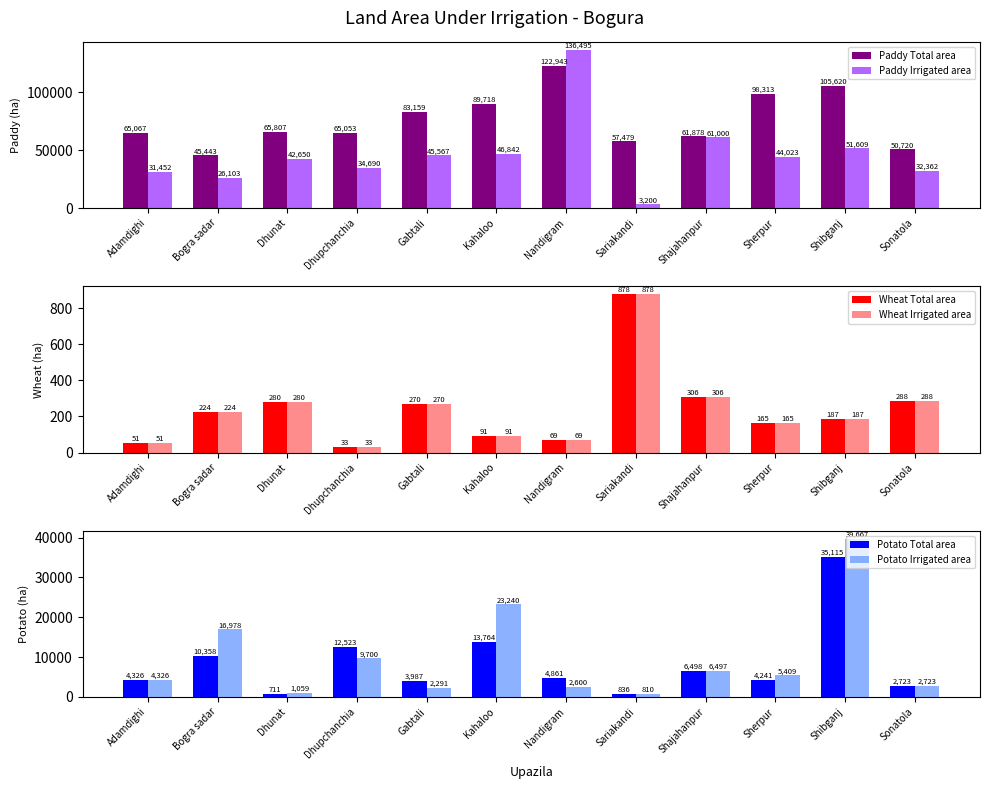

Where does the Potato Total area series first go above 4861?

Bogra sadar